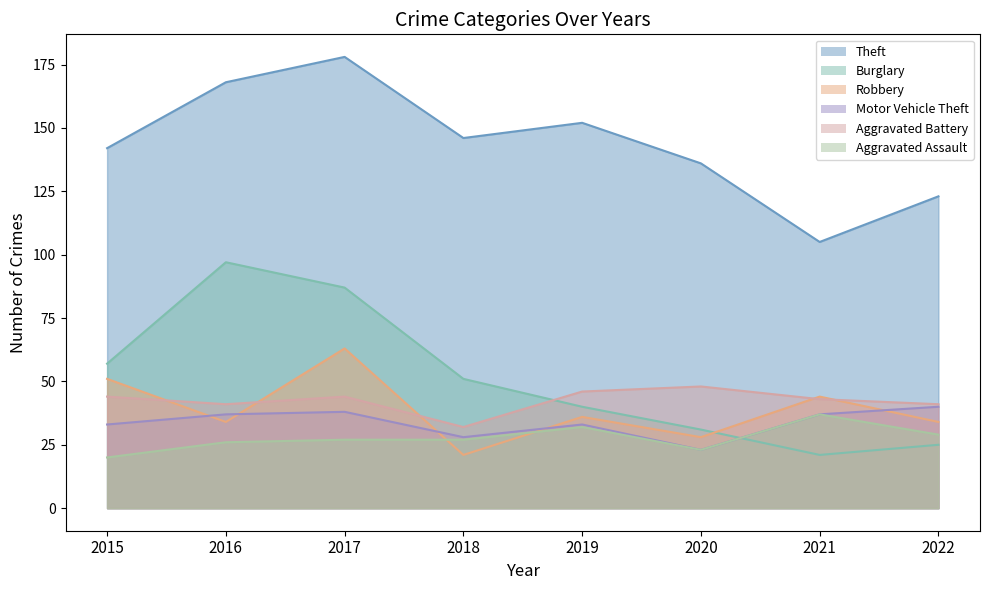

What are all the series names shown in the legend?

Theft, Burglary, Robbery, Motor Vehicle Theft, Aggravated Battery, Aggravated Assault